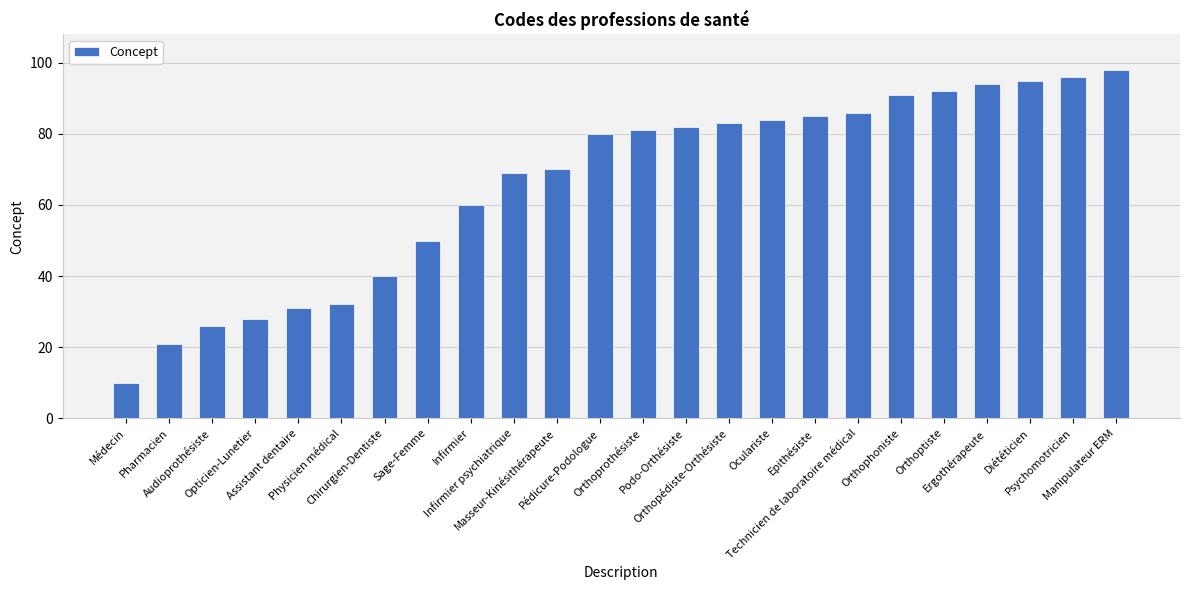

Reading right to left, transcribe all the data shown in this chart.

Manipulateur ERM=98	Psychomotricien=96	Diététicien=95	Ergothérapeute=94	Orthoptiste=92	Orthophoniste=91	Technicien de laboratoire médical=86	Epithésiste=85	Oculariste=84	Orthopédiste-Orthésiste=83	Podo-Orthésiste=82	Orthoprothésiste=81	Pédicure-Podologue=80	Masseur-Kinésithérapeute=70	Infirmier psychiatrique=69	Infirmier=60	Sage-Femme=50	Chirurgien-Dentiste=40	Physicien médical=32	Assistant dentaire=31	Opticien-Lunetier=28	Audioprothésiste=26	Pharmacien=21	Médecin=10